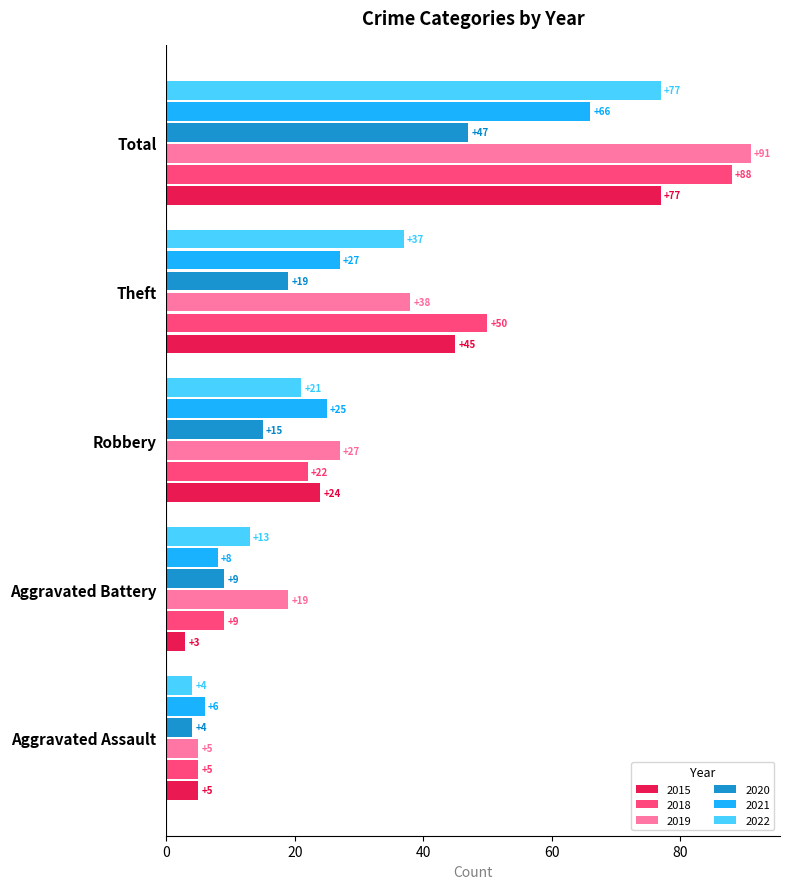

At how many categories does at least one series exceed 22?

3